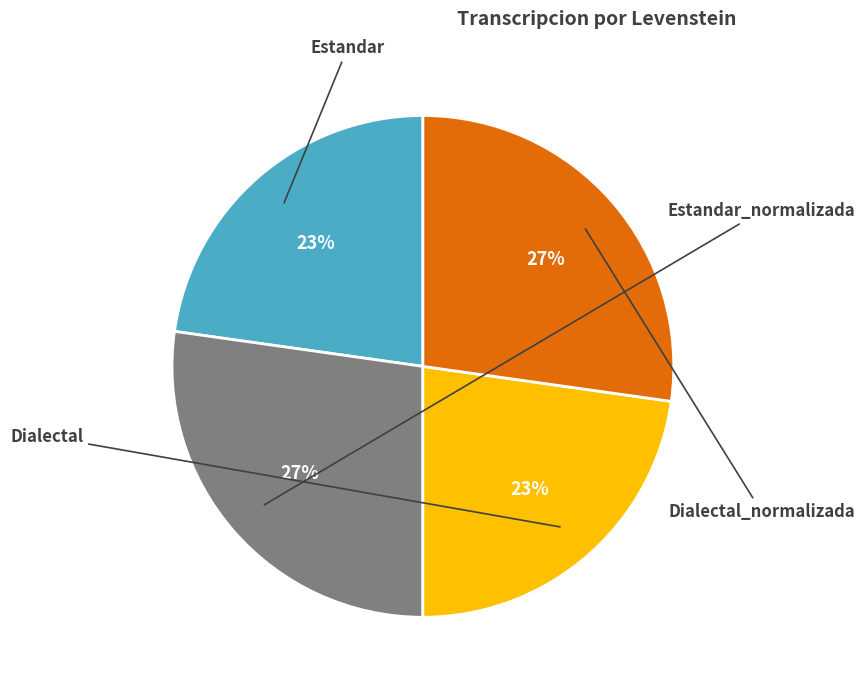

Is there a majority slice in this chart?

No